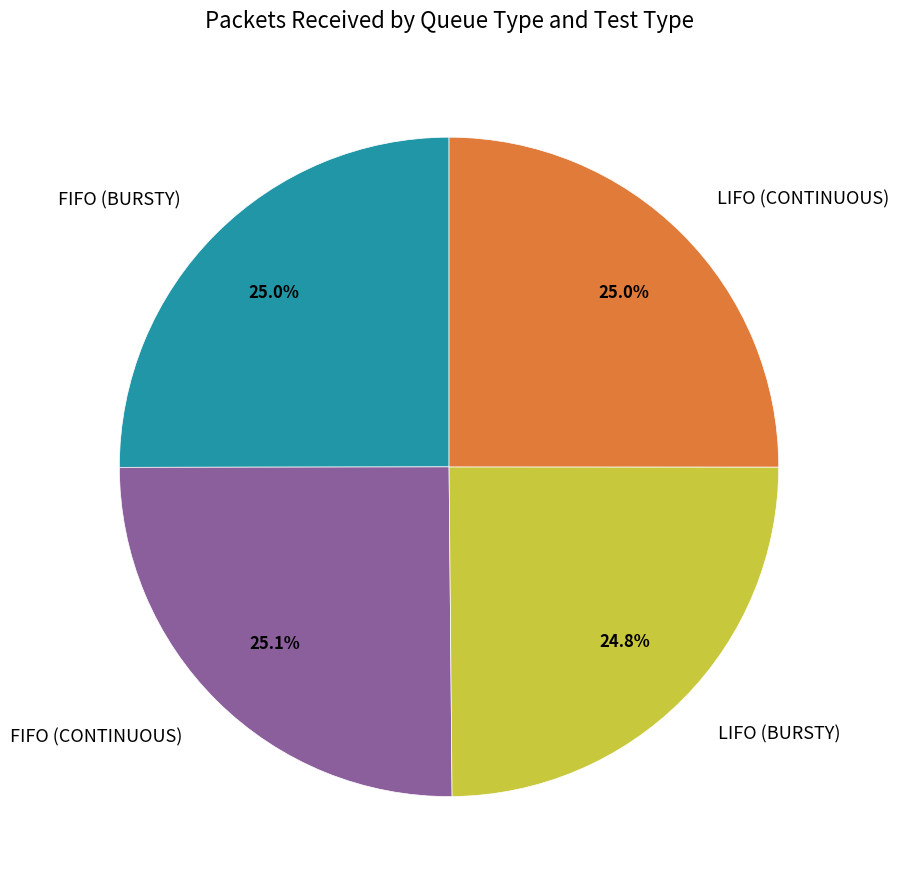

Count the number of slices in the pie.

4